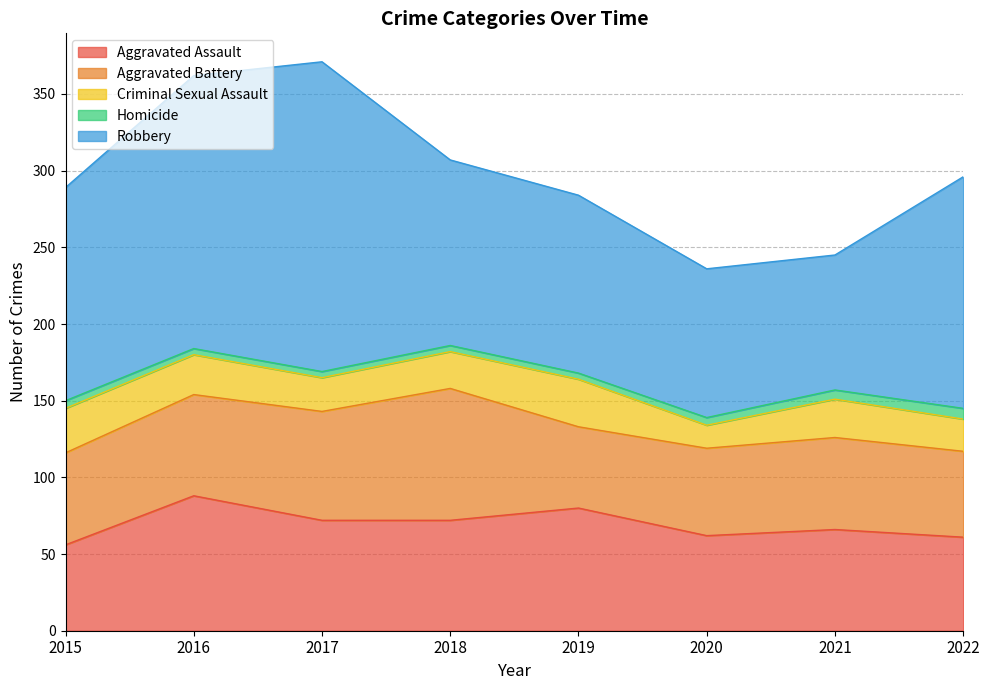

What is the lowest value of the Homicide series?

4